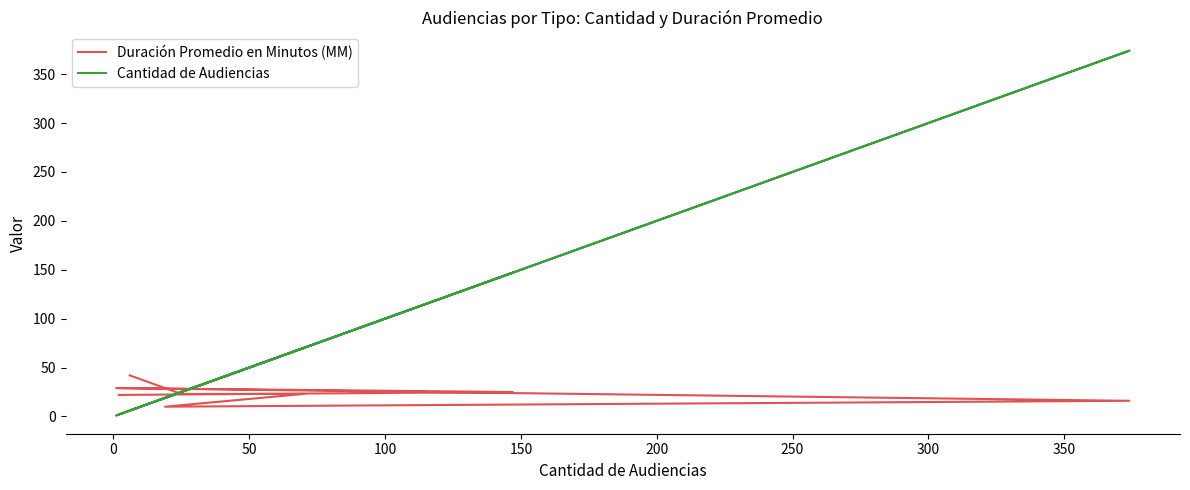

At how many categories does at least one series exceed 347?

1